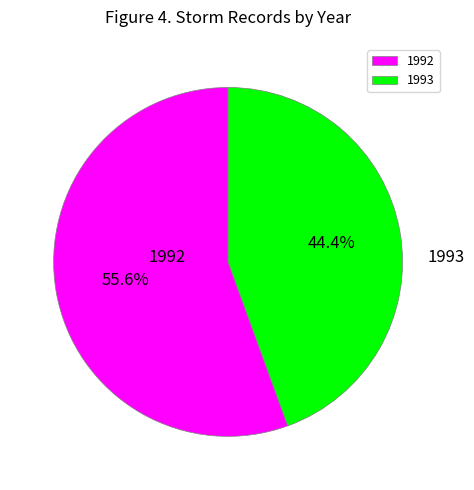

What percentage is the 1992 slice, to the nearest percent?

56%